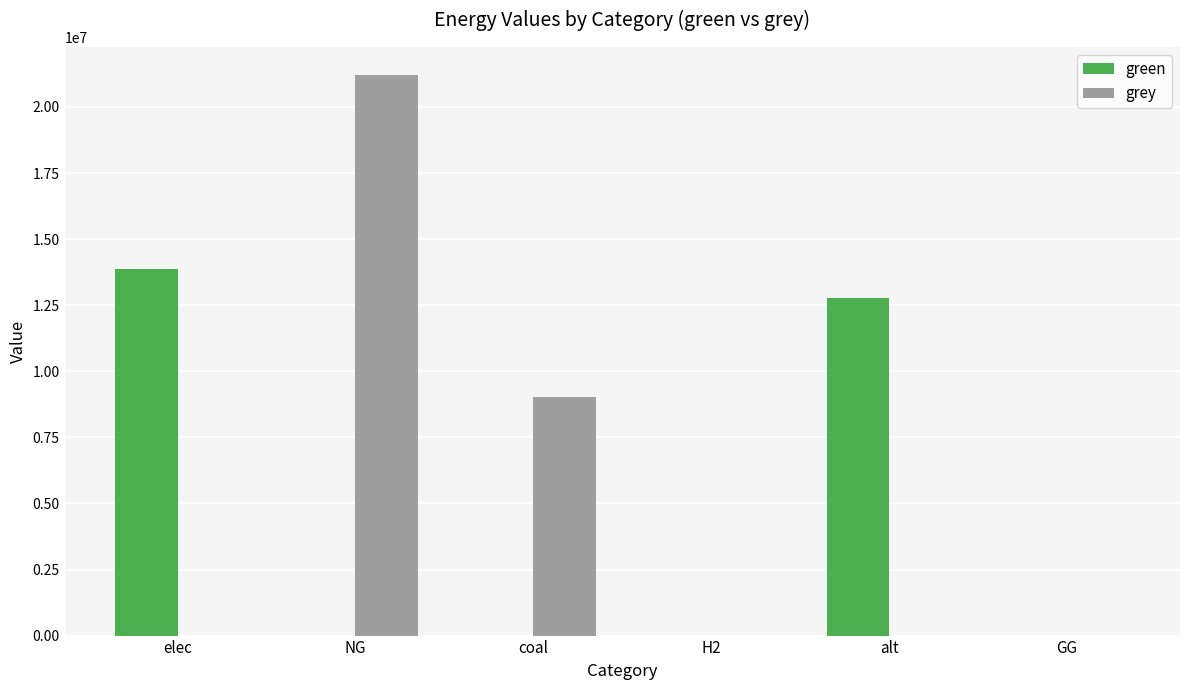

Is it true that green equals 0.0 at H2?

True